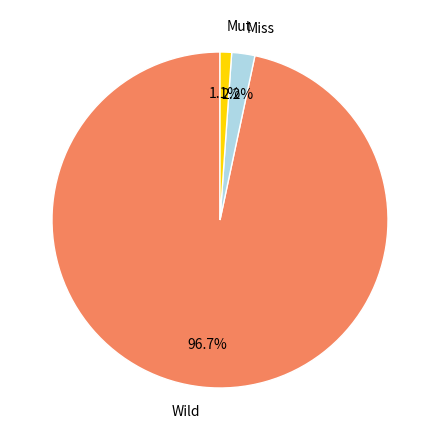

Is there a majority slice in this chart?

Yes